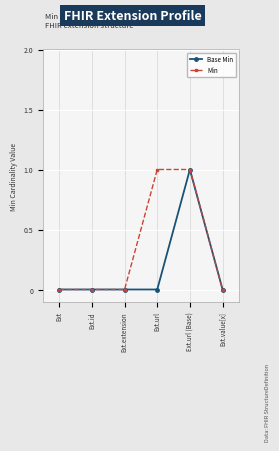

The Base Min series shows 0 at Ext.extension. True or false?

True